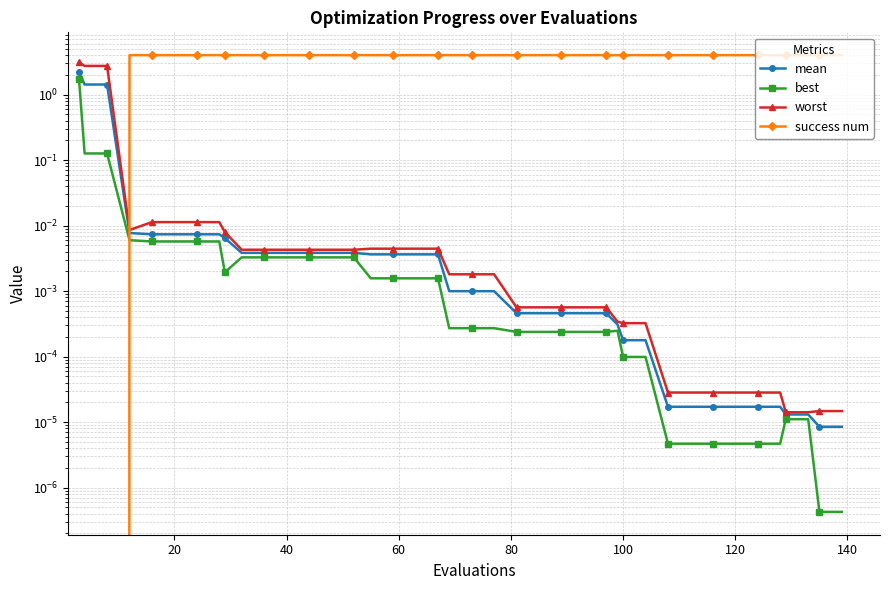

At how many categories does at least one series exceed 1?

40